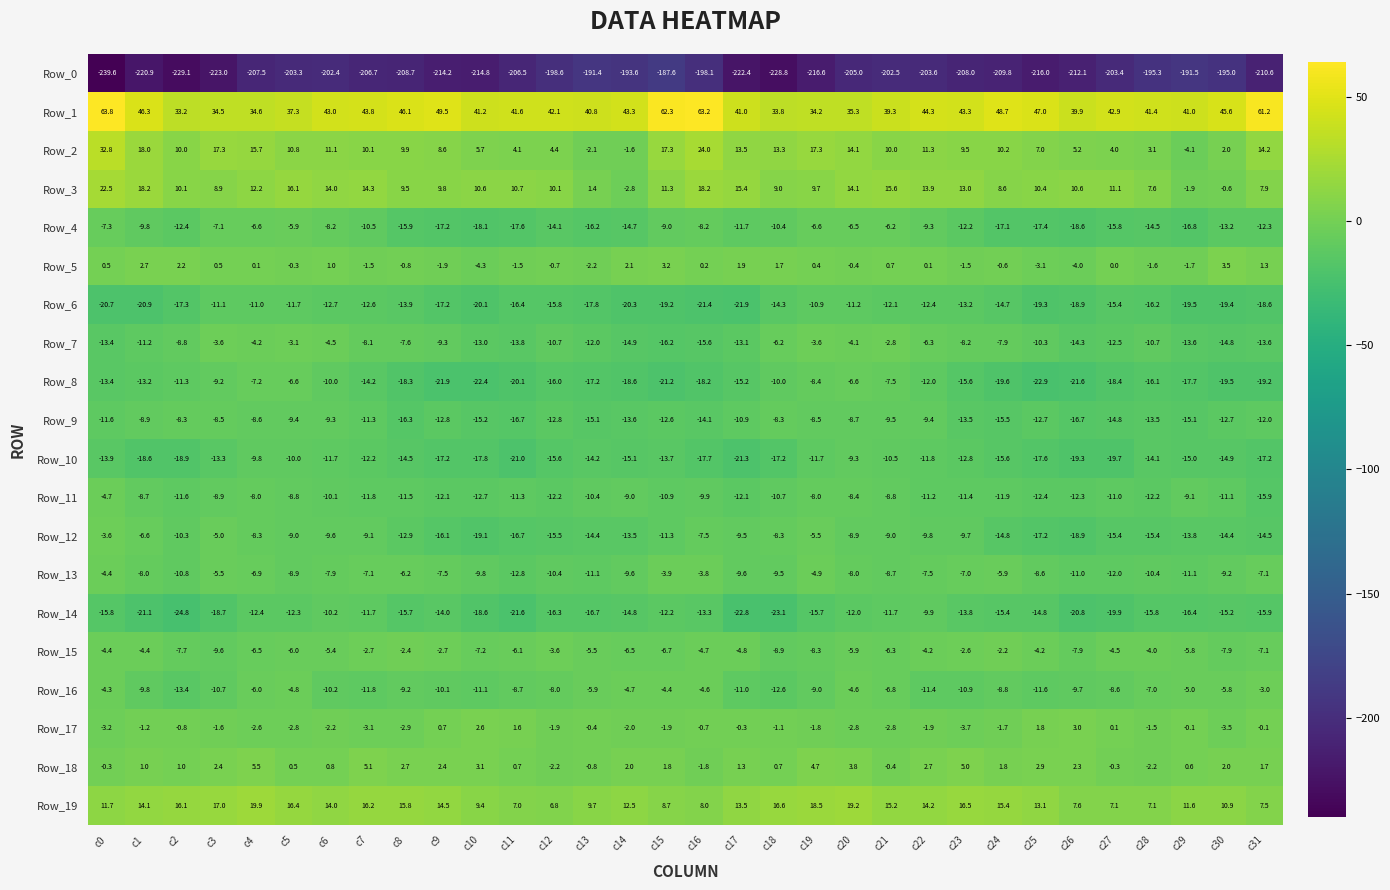

The Row_12 series shows -5.6 at c18. True or false?

False